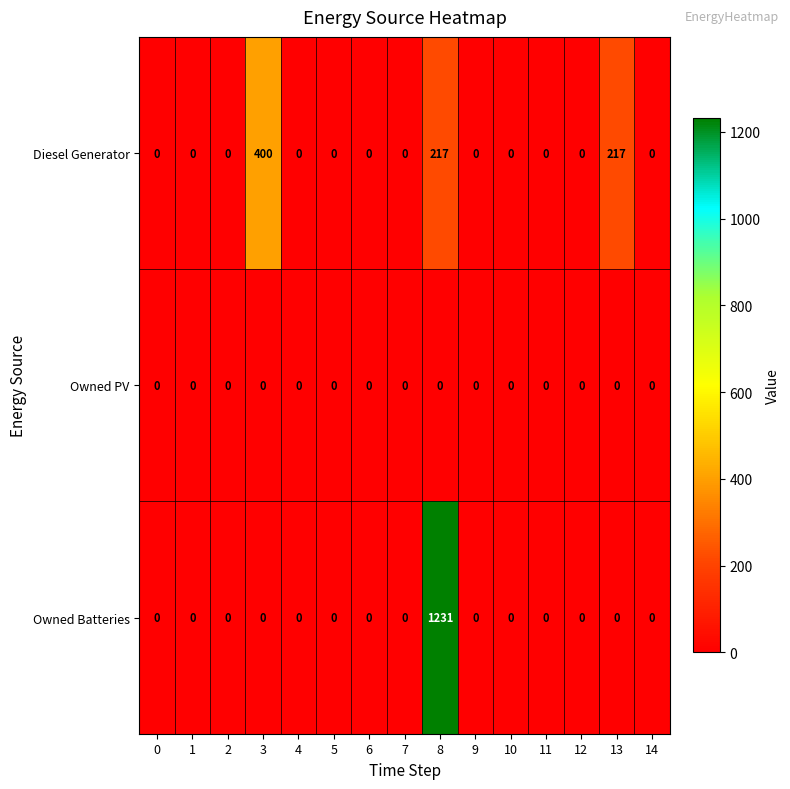

Which series has the largest range (max minus min)?

Owned Batteries